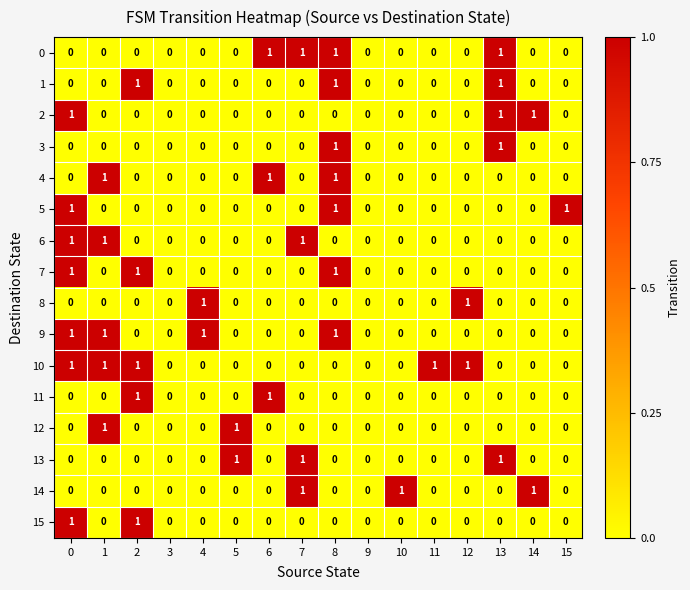

Which series has the largest total across all categories?

10